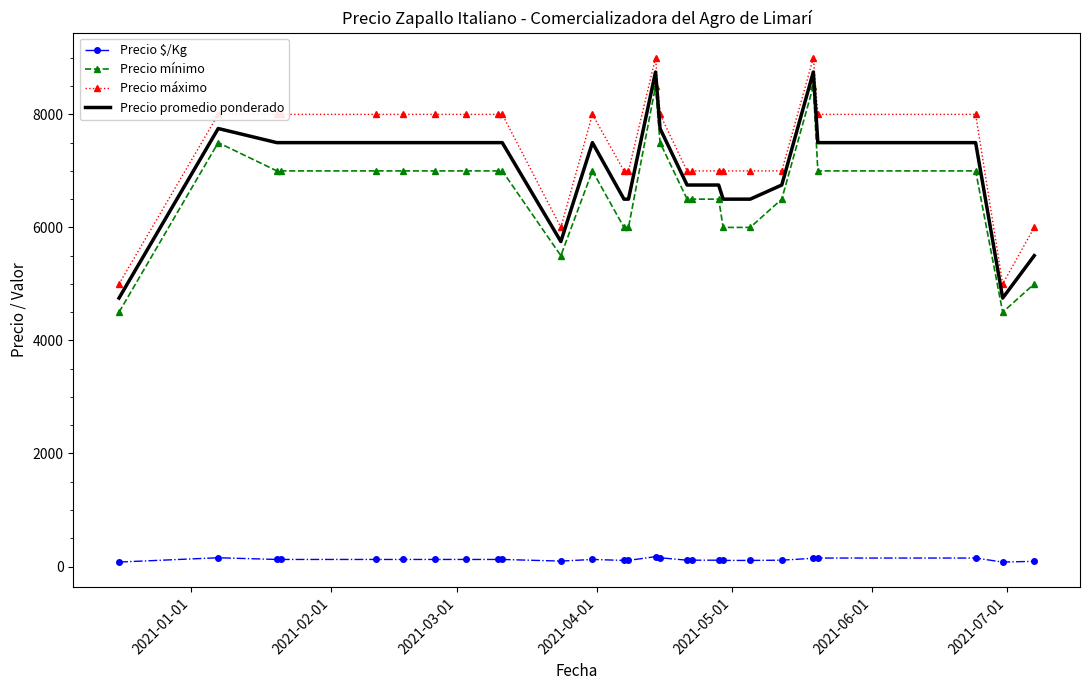

True or false: Precio $/Kg and Precio máximo cross at least once.

False